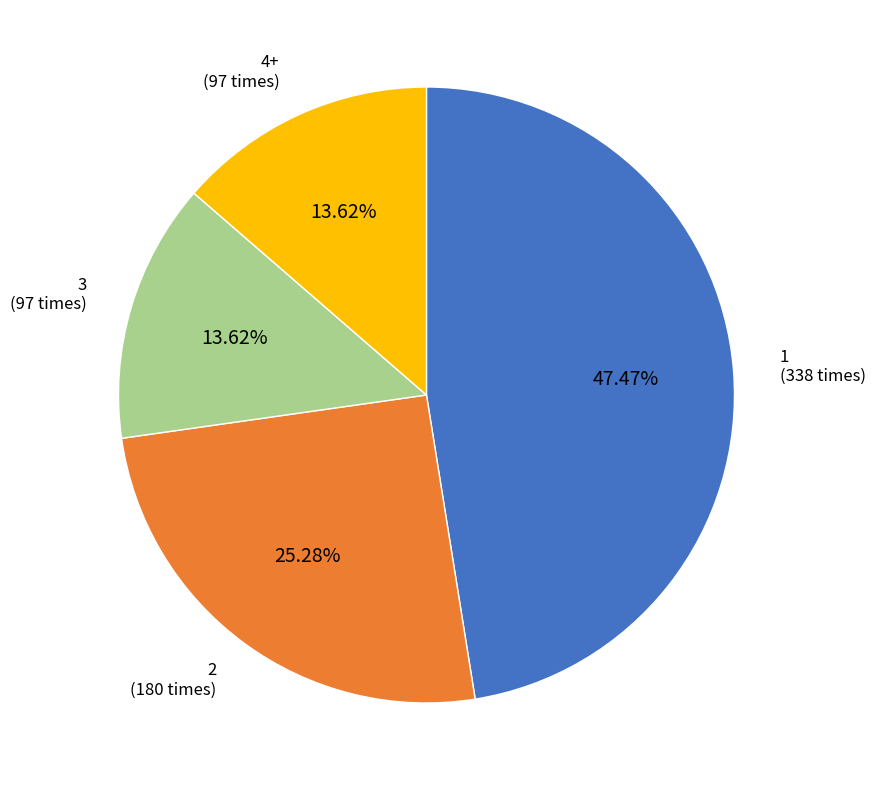

Does any single category account for the majority?

No